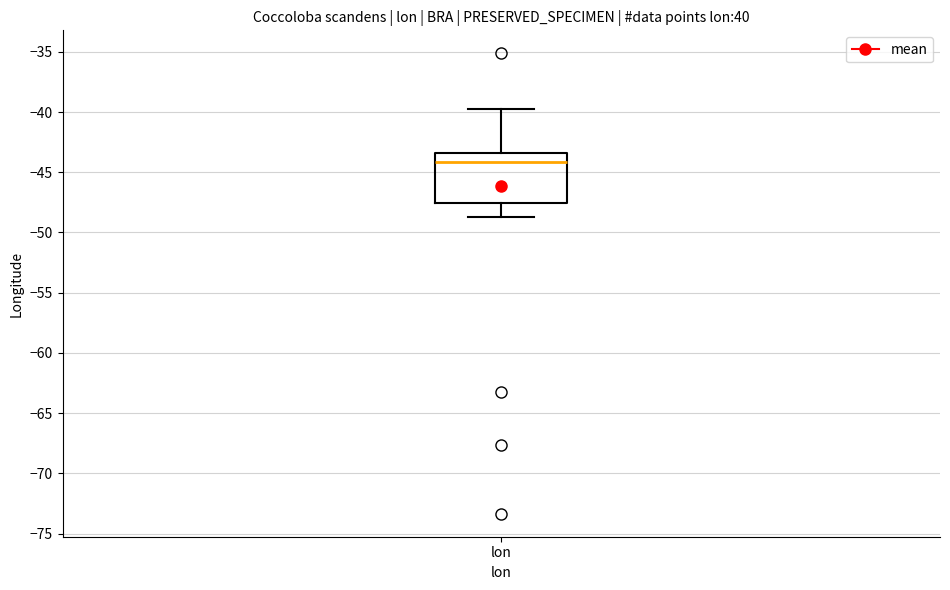

Where does the lower whisker of the box for lon end on the y-axis? The values are not printed on the chart, so give them approximately, as read against the axis.

-49.0